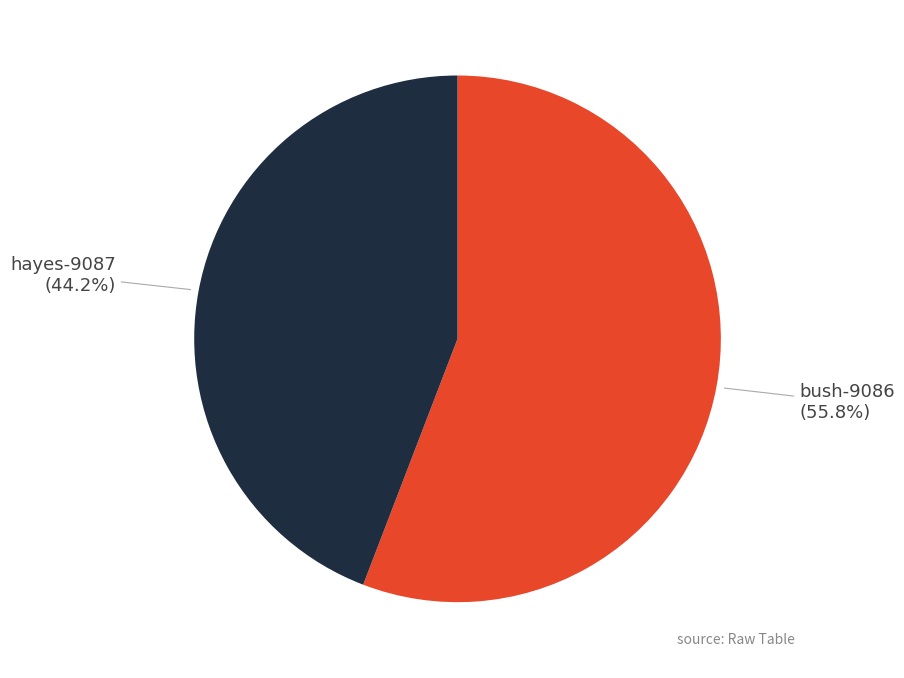

Is there a majority slice in this chart?

Yes